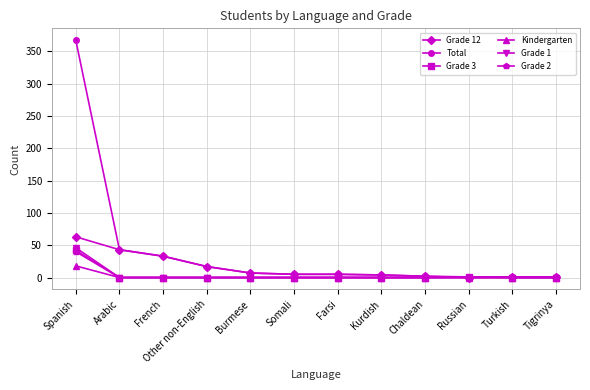

True or false: Grade 1 has a value of 72 at Spanish.

False